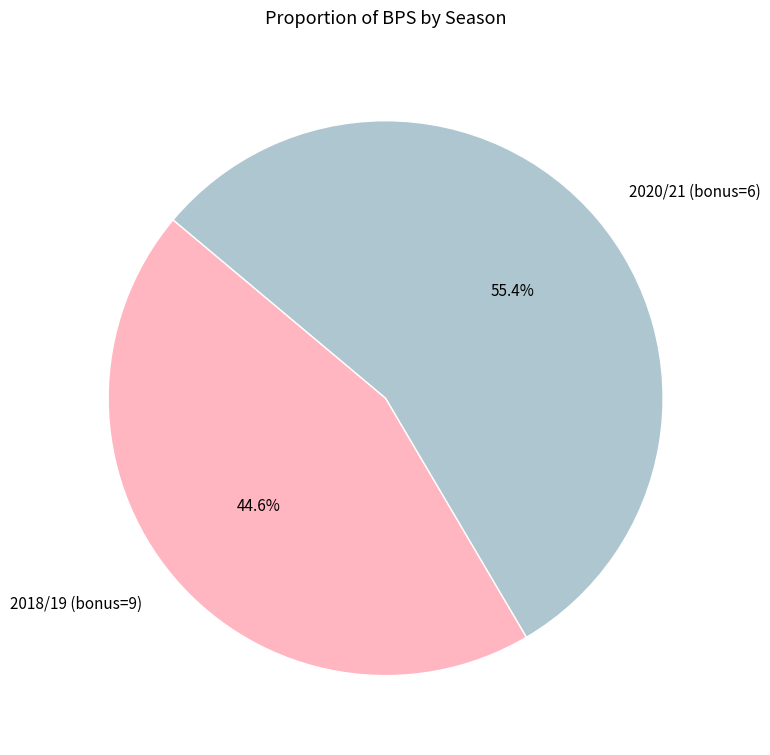

What percentage is NOT represented by 2018/19 (bonus=9)?

55.4%